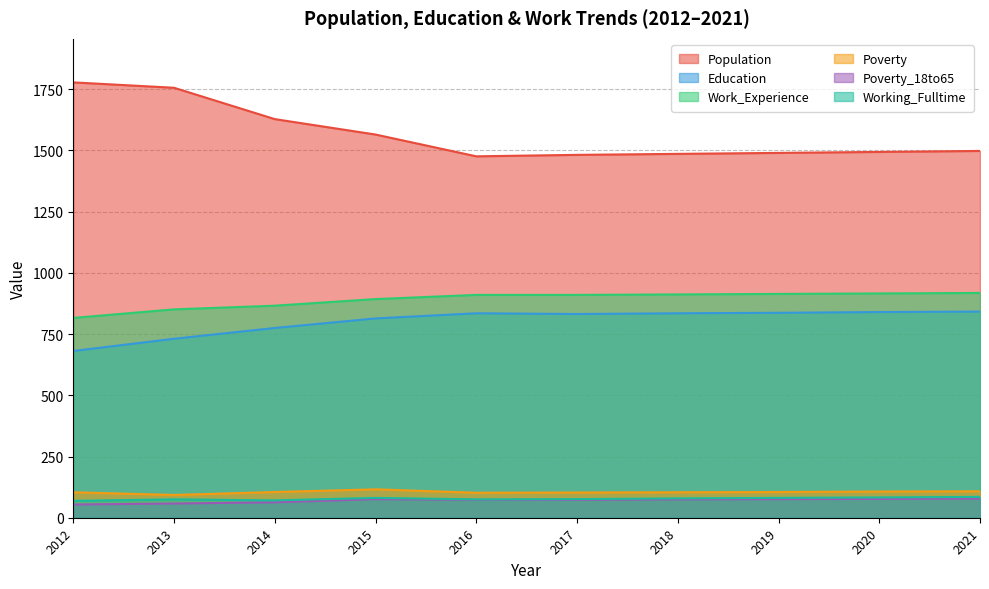

What is the highest value of the Education series?

842